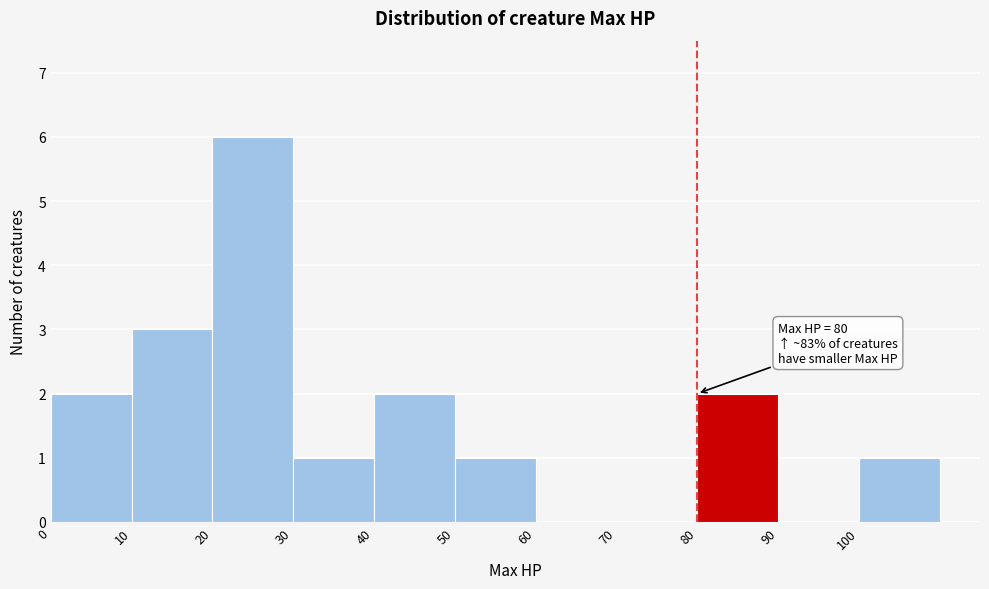

Over which range of the x-axis is the bar tallest?

20 to 30